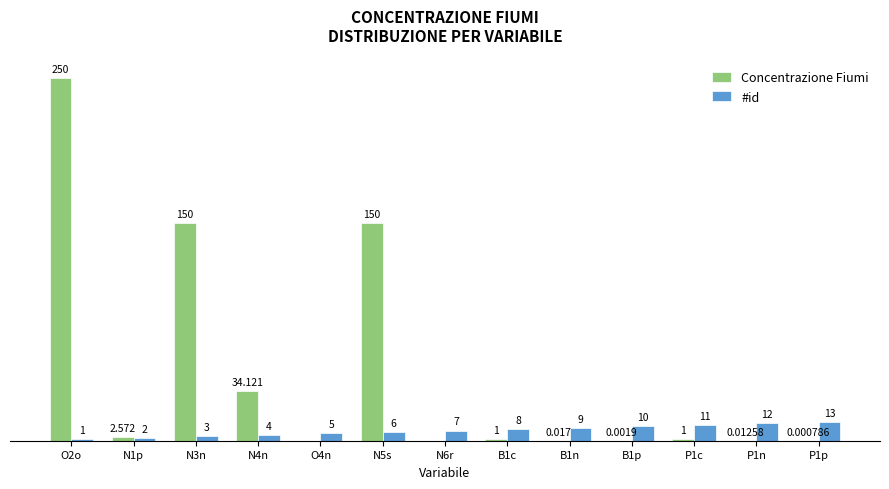

Does the chart contain stacked bars?

No